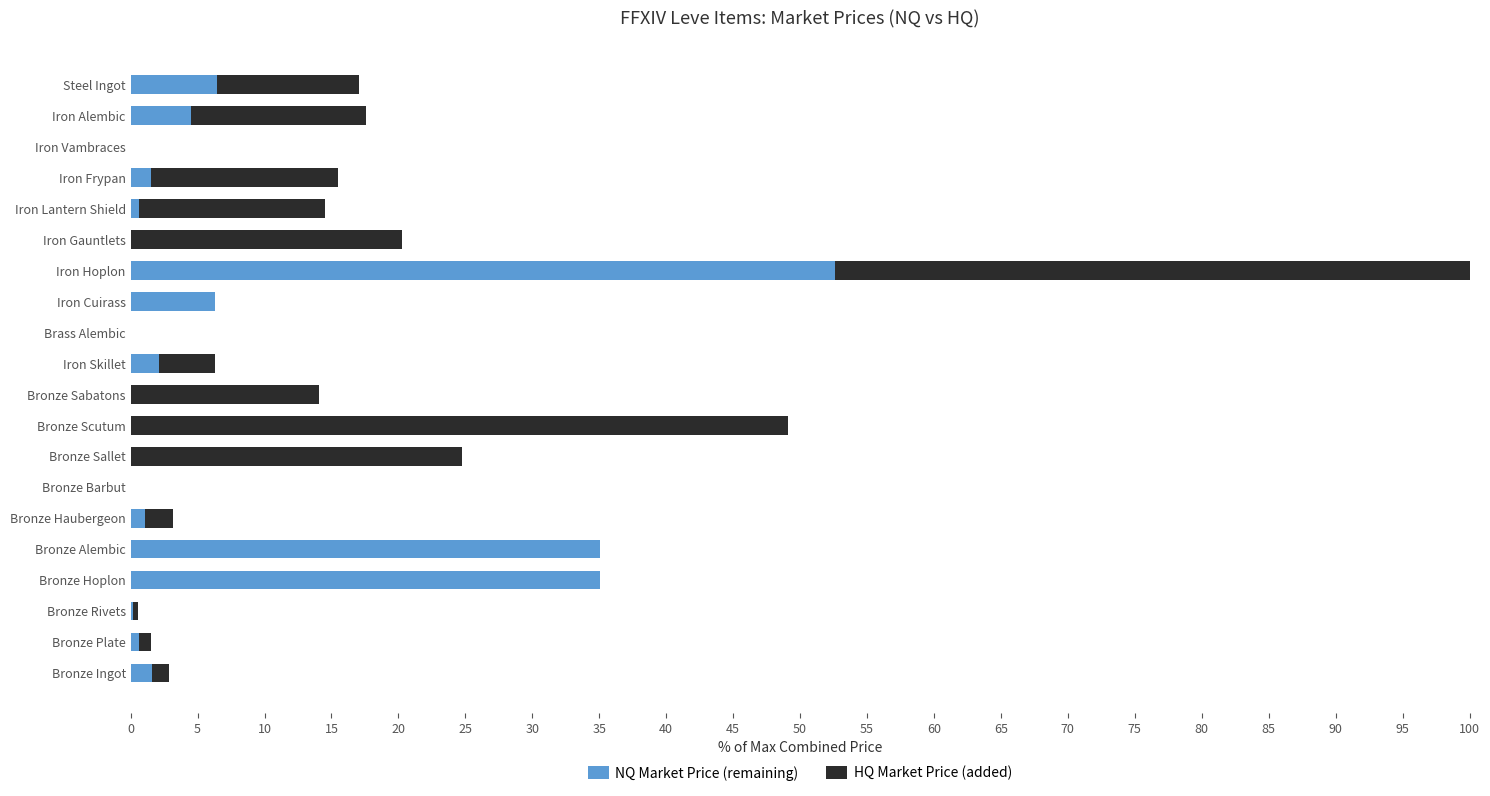

What is the average value of the NQ Market Price (remaining) series?

7.4